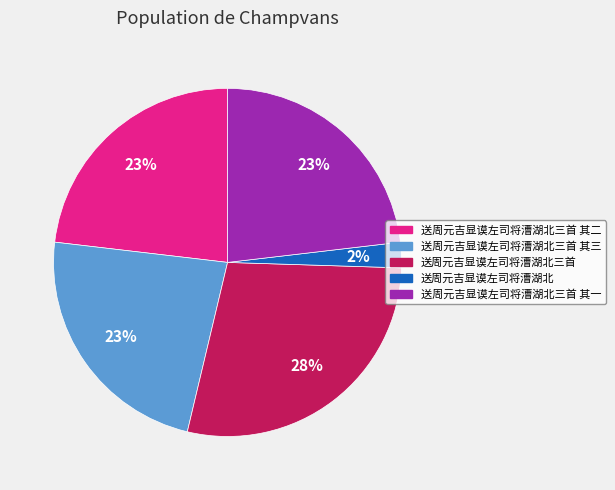

Which category has the smallest portion of the pie?

送周元吉显谟左司将漕湖北